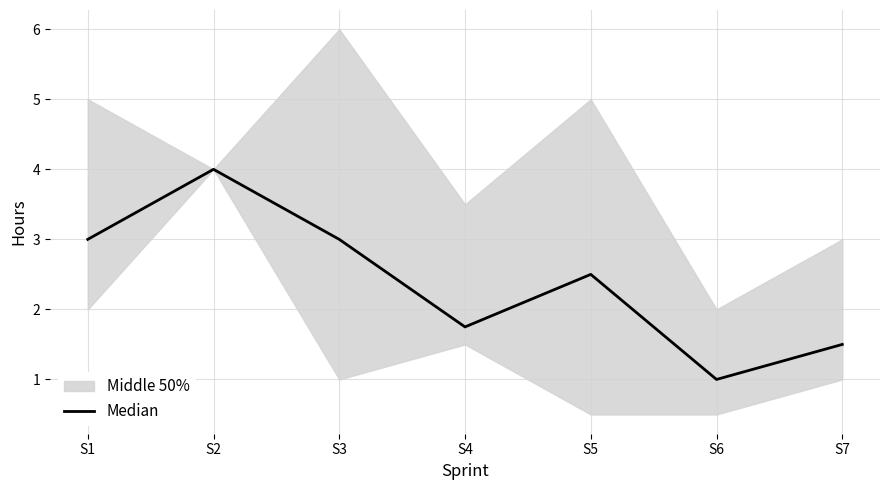

What is the smallest value displayed?

1.0